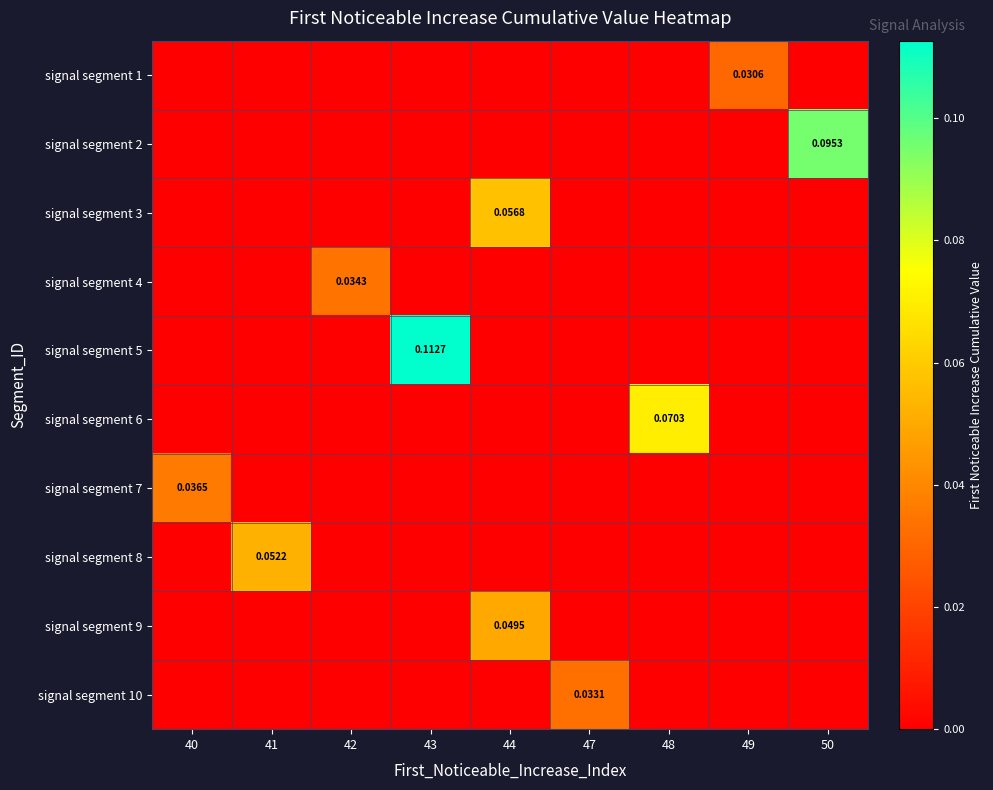

Is it true that signal segment 10 equals 0.0 at 49?

True